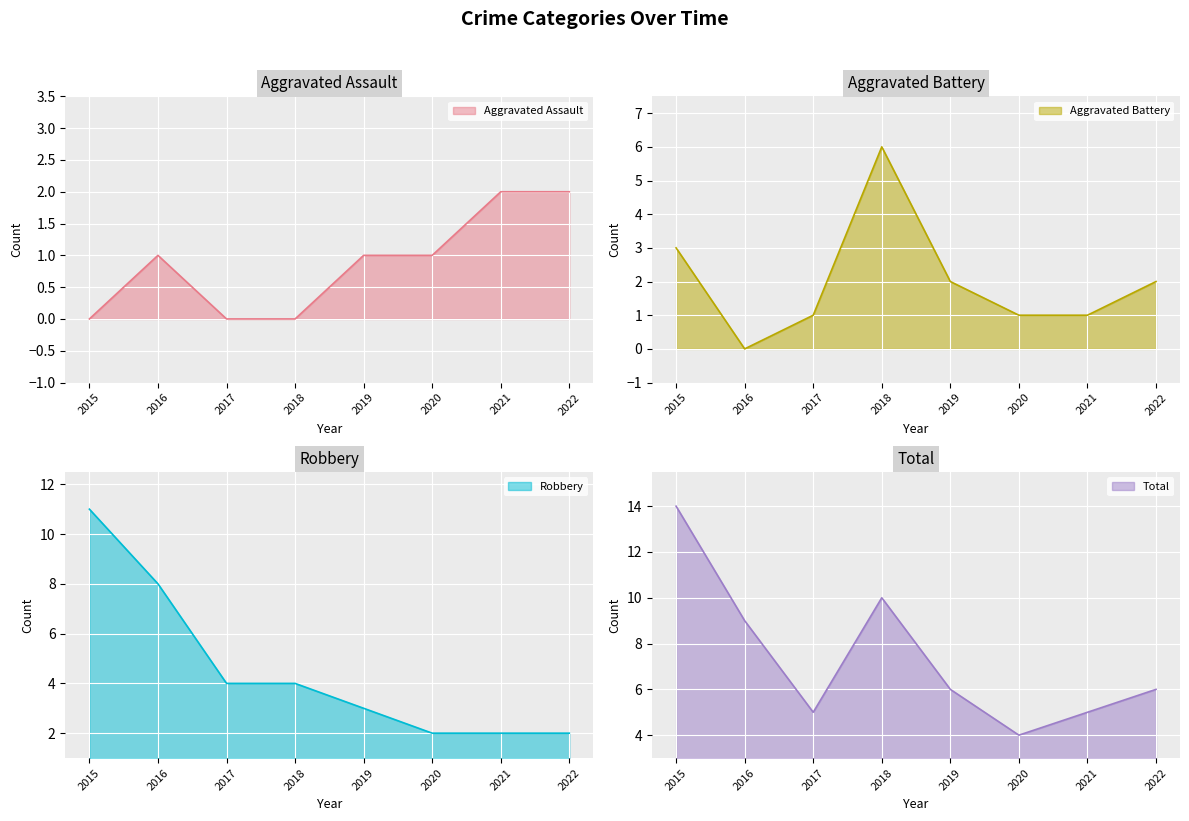

True or false: Robbery and Total intersect in this chart.

False